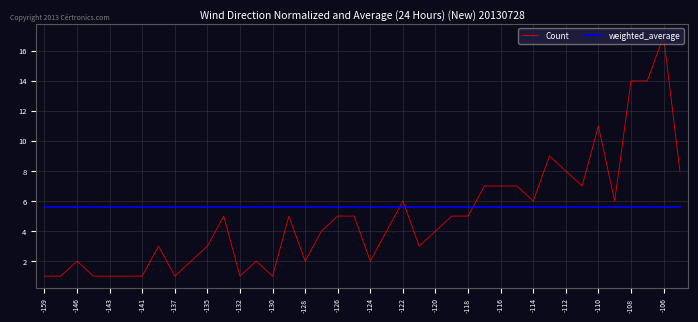

List the series in order of their overall mean, highest first.

weighted_average, Count